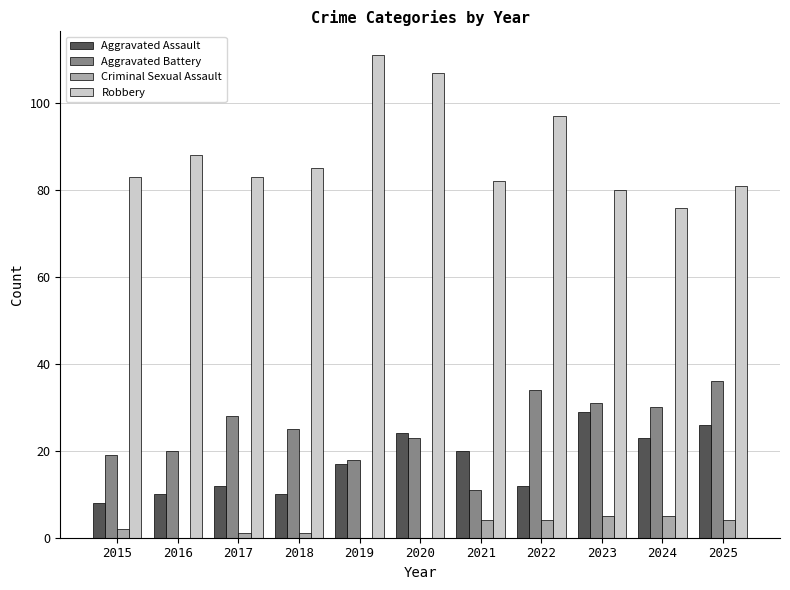

Which series has the largest range (max minus min)?

Robbery